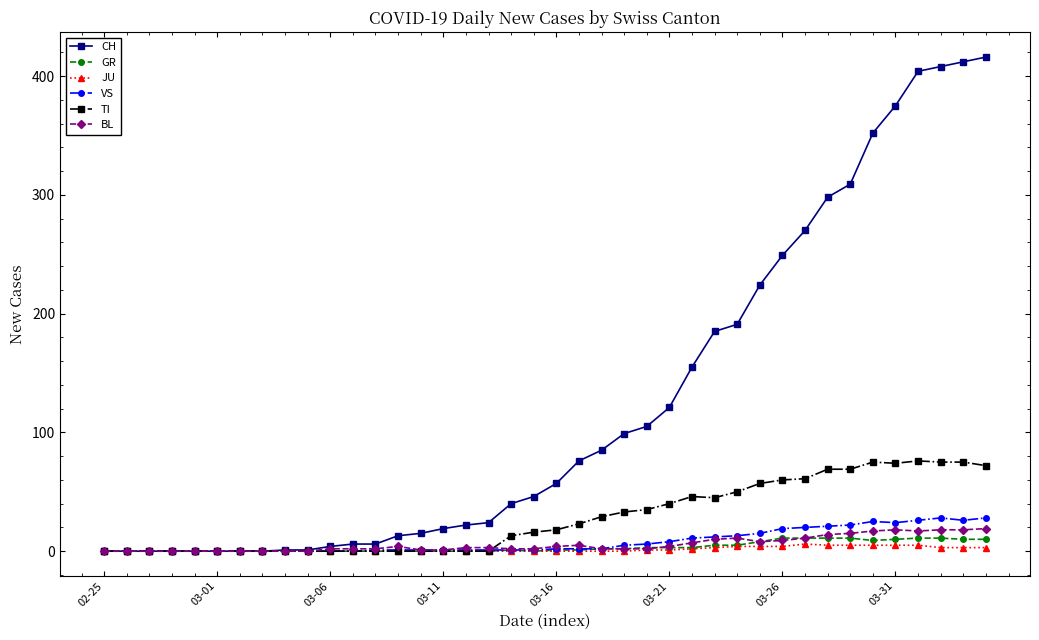

Which series has the widest spread of values?

CH